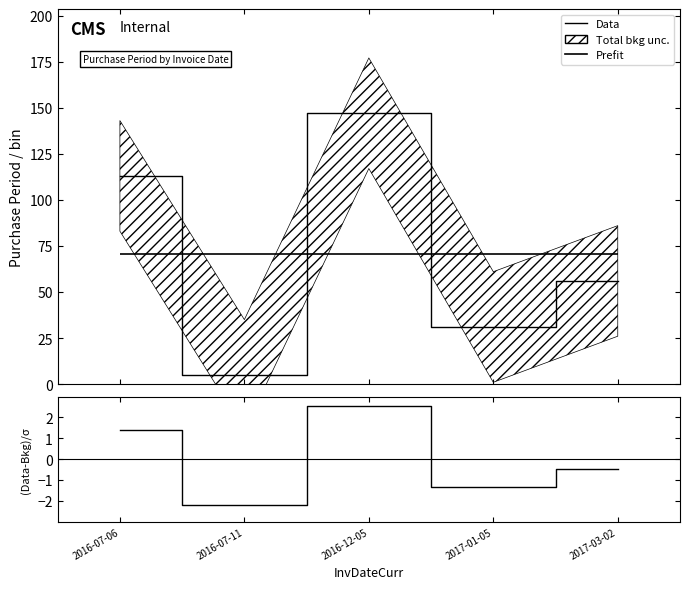

What is the smallest value displayed?

-2.2